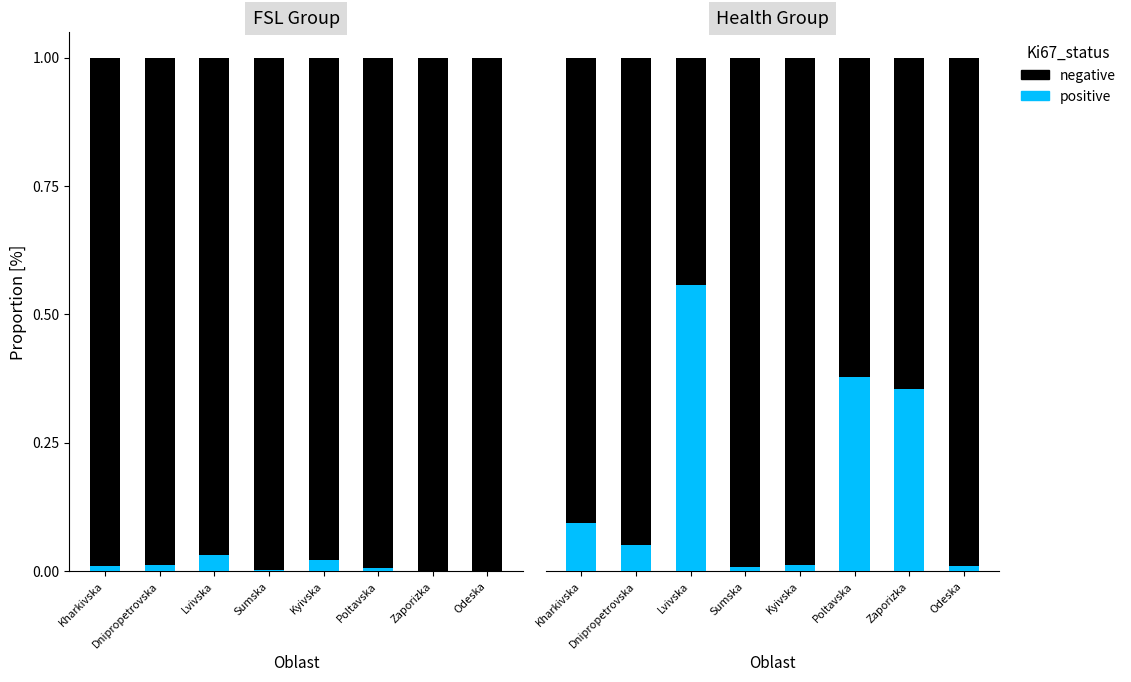

At which label is positive closest to 0?

Sumska